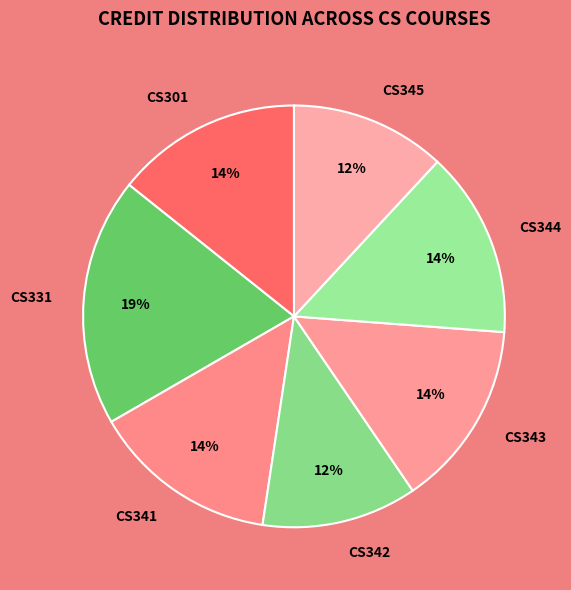

Count the number of slices in the pie.

7